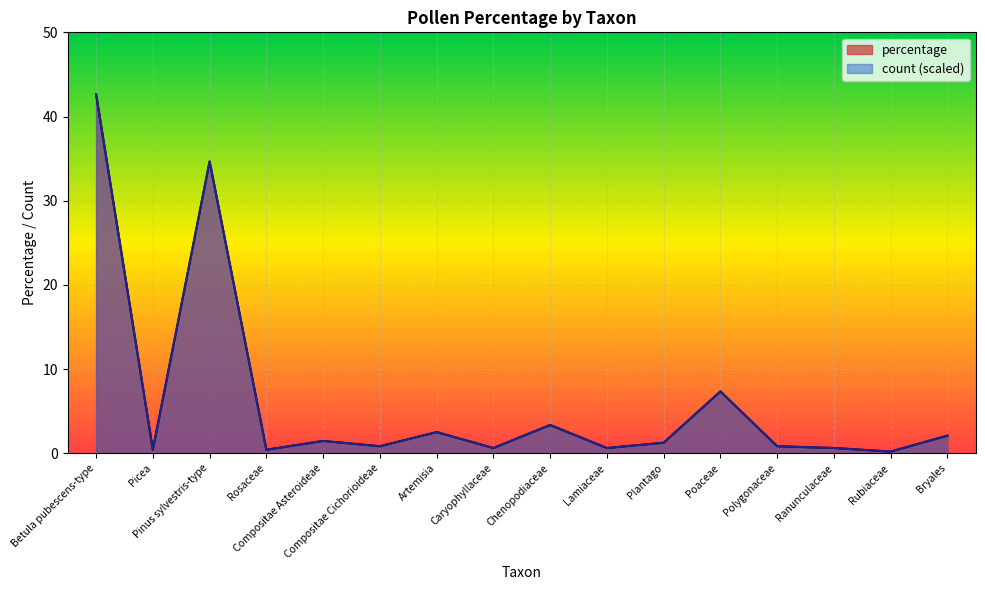

What is the label of the 5th point from the right?

Poaceae